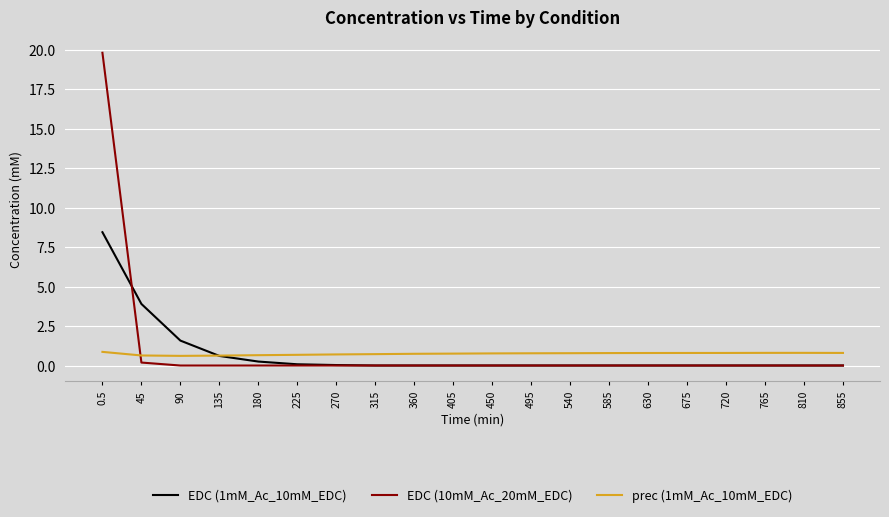

What is the total value across all series at 360?

0.7